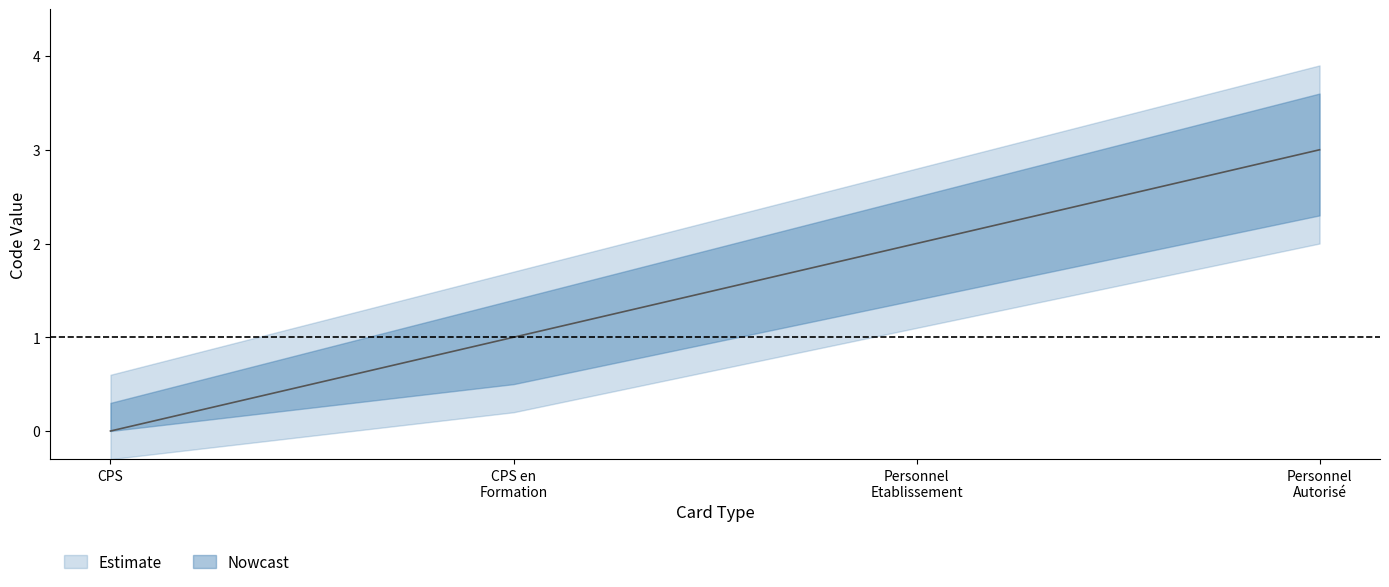

Is this an area chart (filled region under the line)?

No